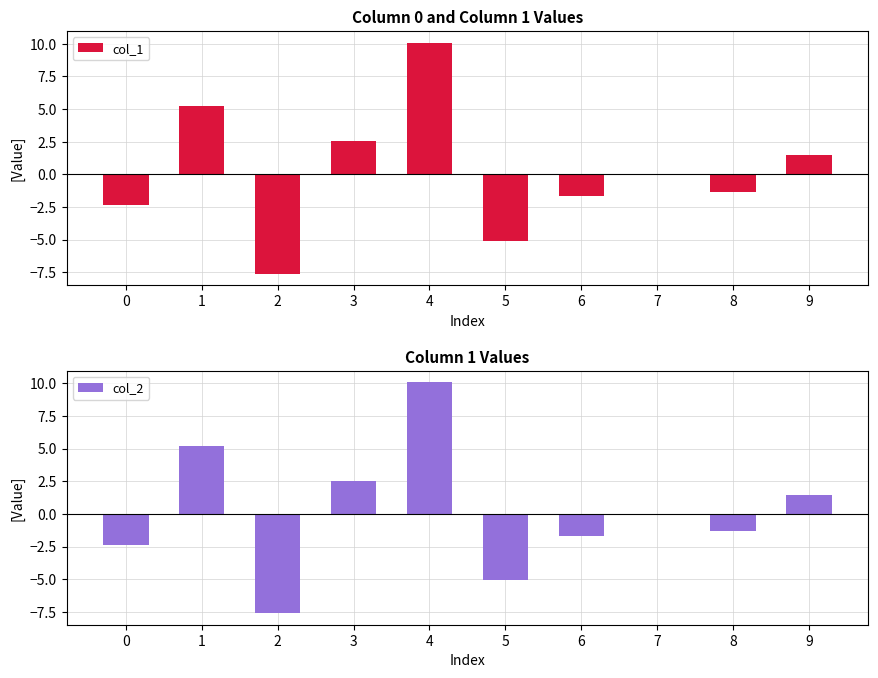

What is the value of the col_1 bar at the 2nd from the left?

5.2